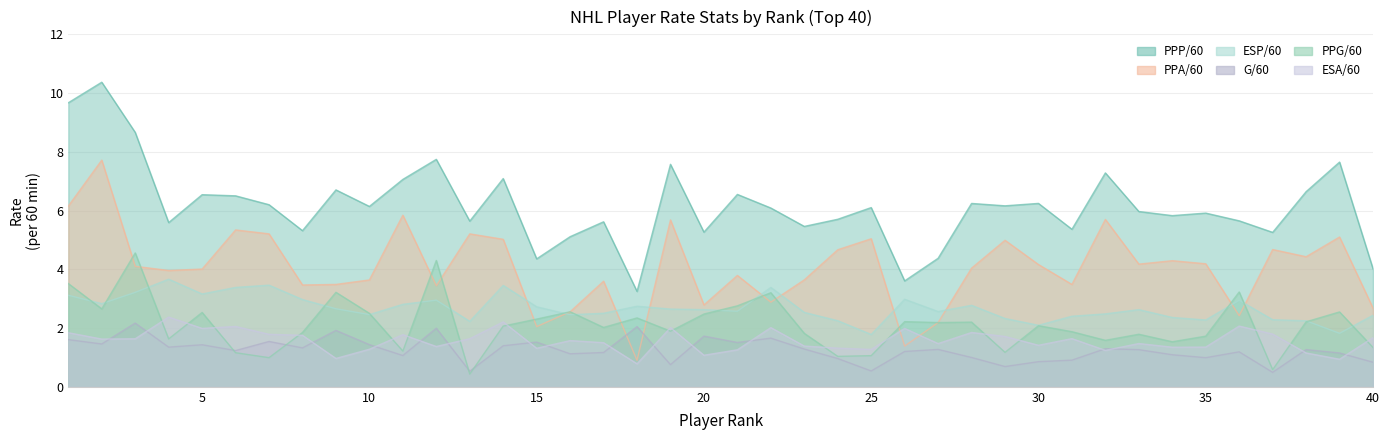

What is the difference between the maximum and minimum values in the PPP/60 series?

7.1